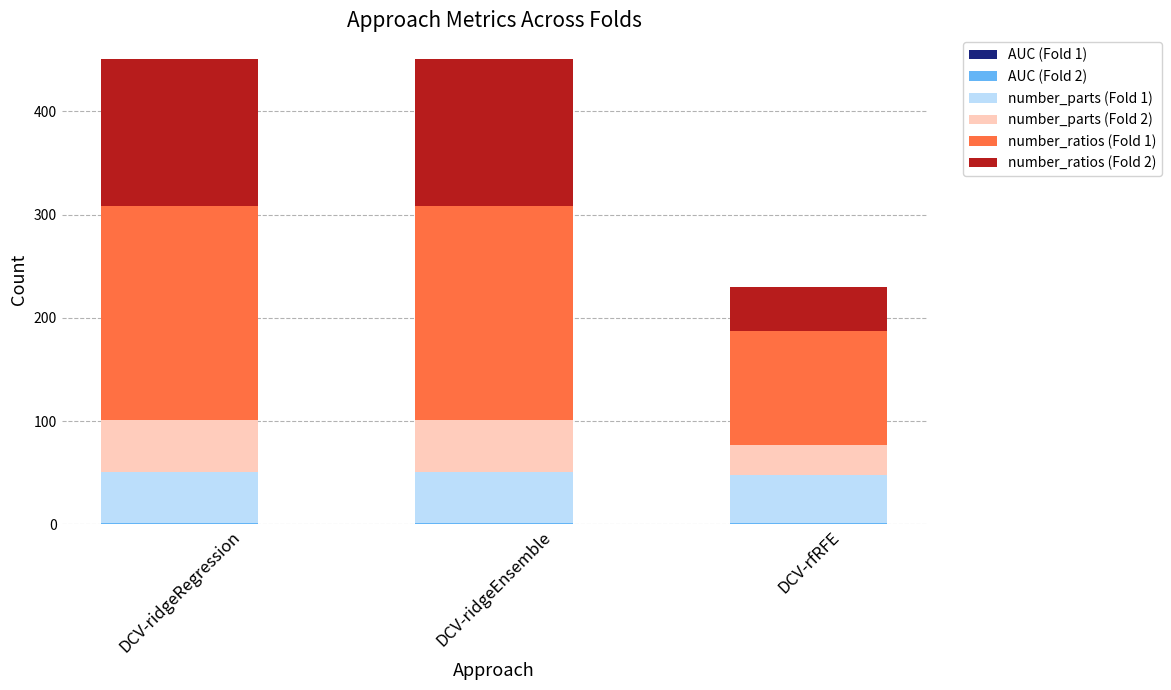

Count the number of data series in this chart.

6